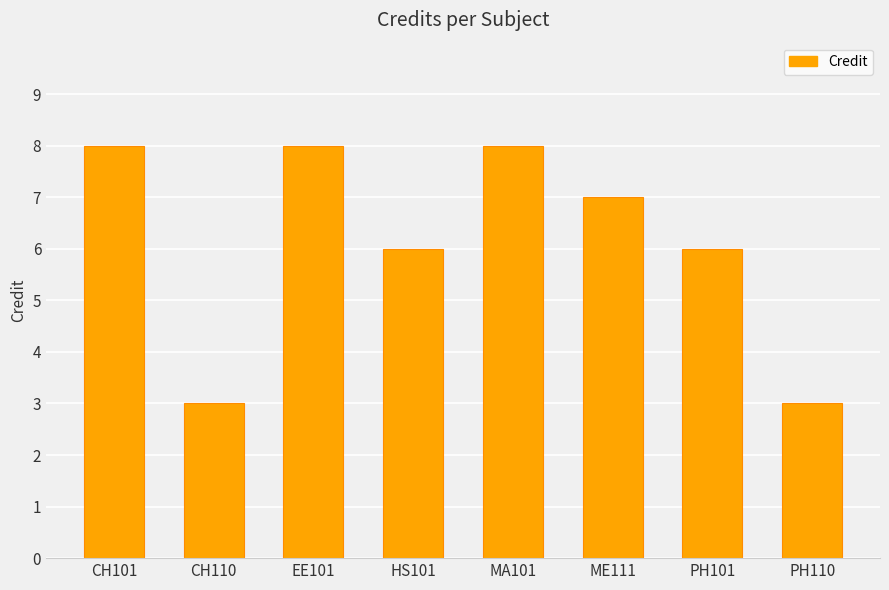

What is the sum of the values at EE101 and ME111?

15